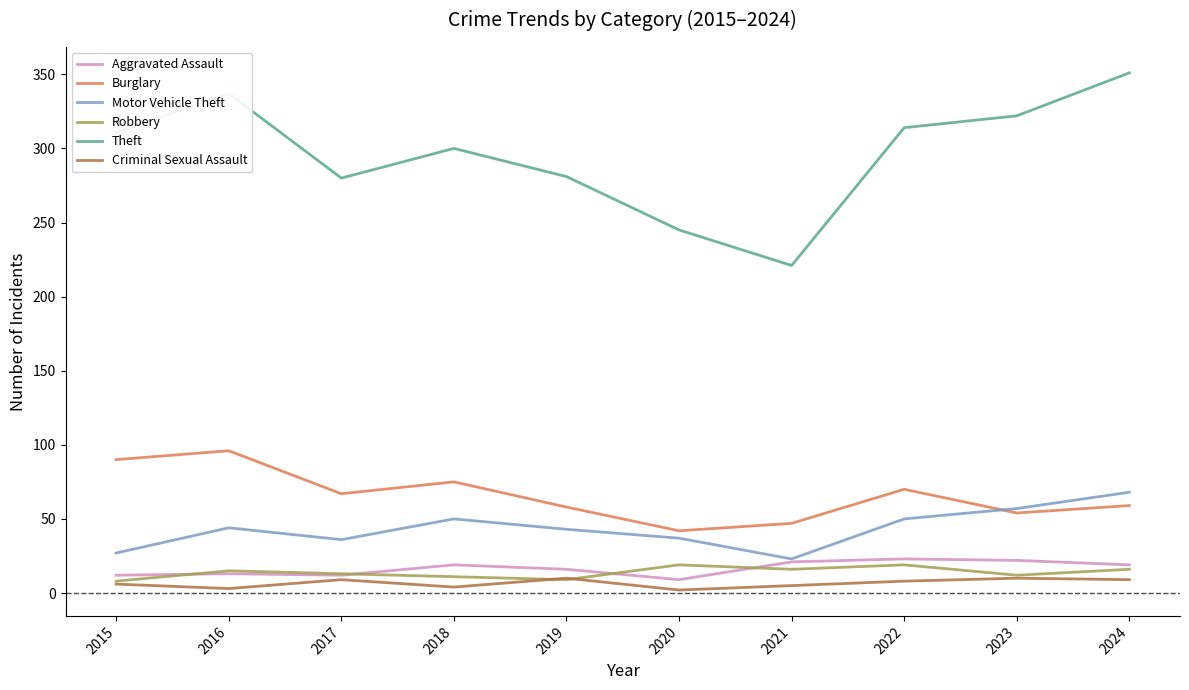

At how many categories does at least one series exceed 191?

10